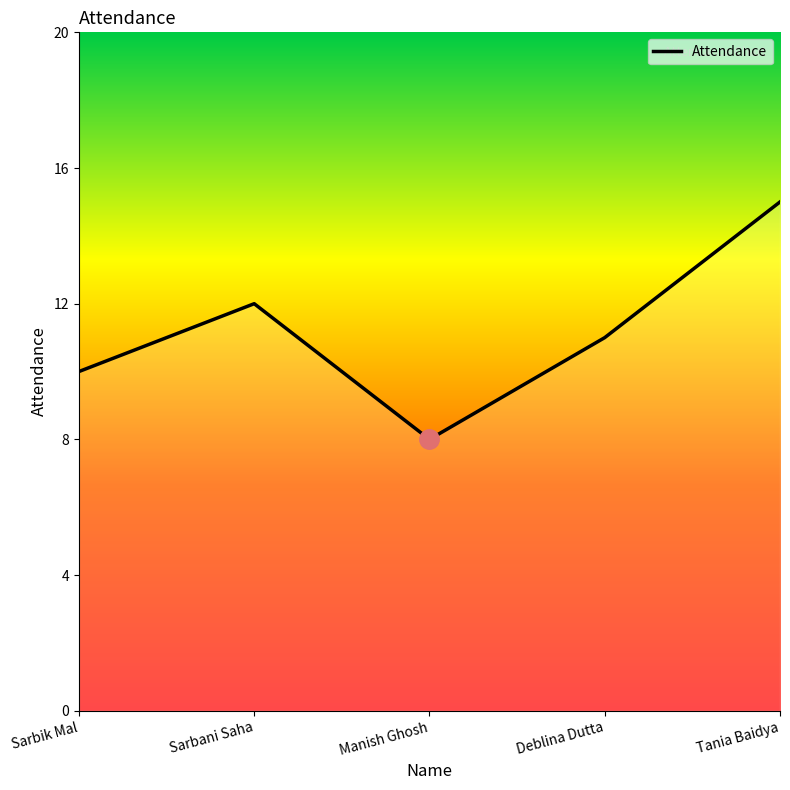

What is the maximum value shown in the chart?

15